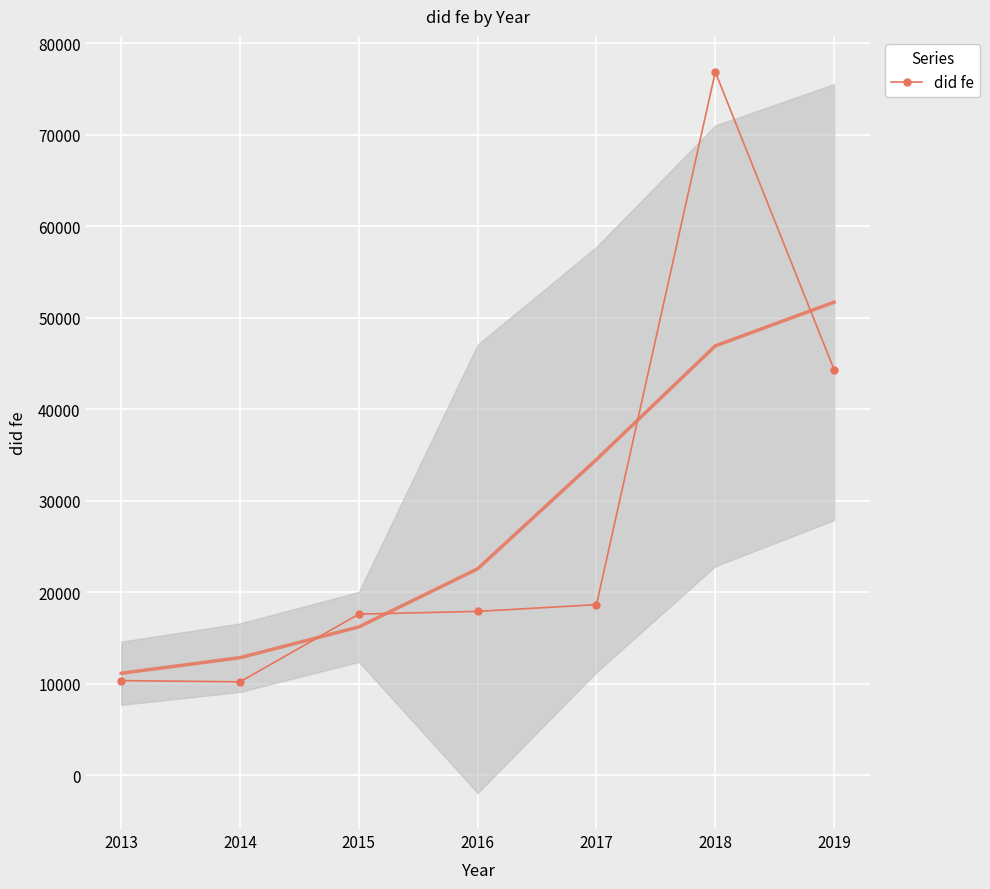

Rank the categories by value from highest to lowest.

2018, 2019, 2017, 2016, 2015, 2013, 2014